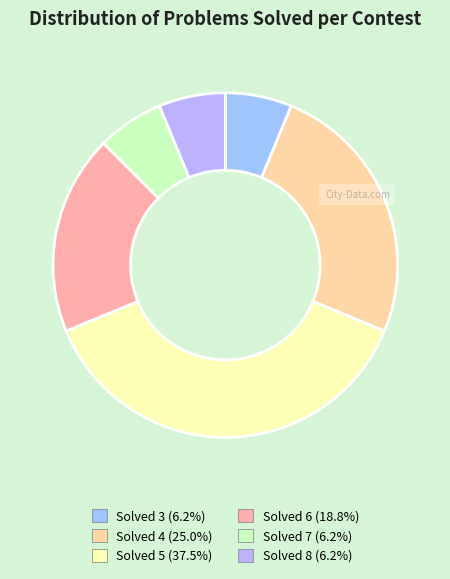

Count the number of slices in the pie.

6